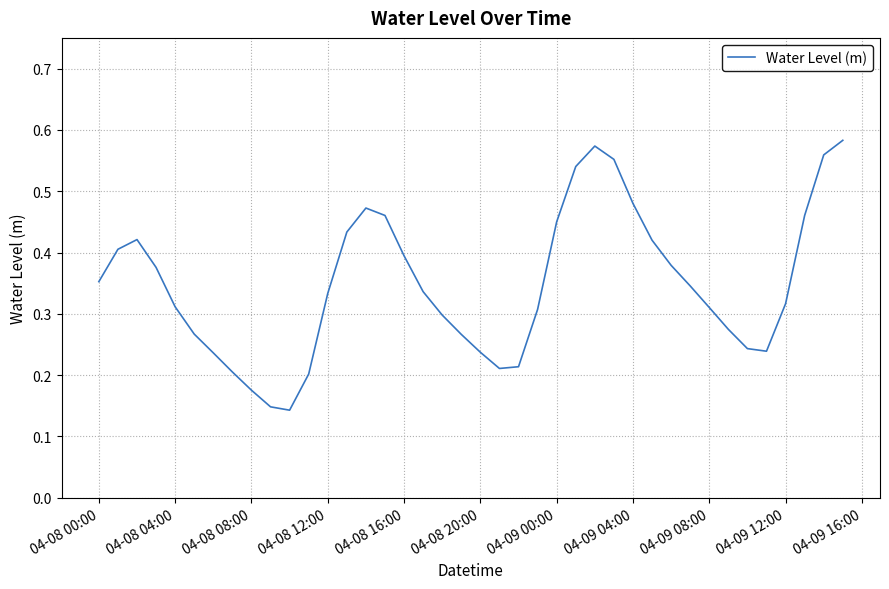

Reading right to left, what are all the values shown in this chart?

0.6	0.6	0.5	0.3	0.2	0.2	0.3	0.3	0.3	0.4	0.4	0.5	0.6	0.6	0.5	0.5	0.3	0.2	0.2	0.2	0.3	0.3	0.3	0.4	0.5	0.5	0.4	0.3	0.2	0.1	0.1	0.2	0.2	0.2	0.3	0.3	0.4	0.4	0.4	0.4